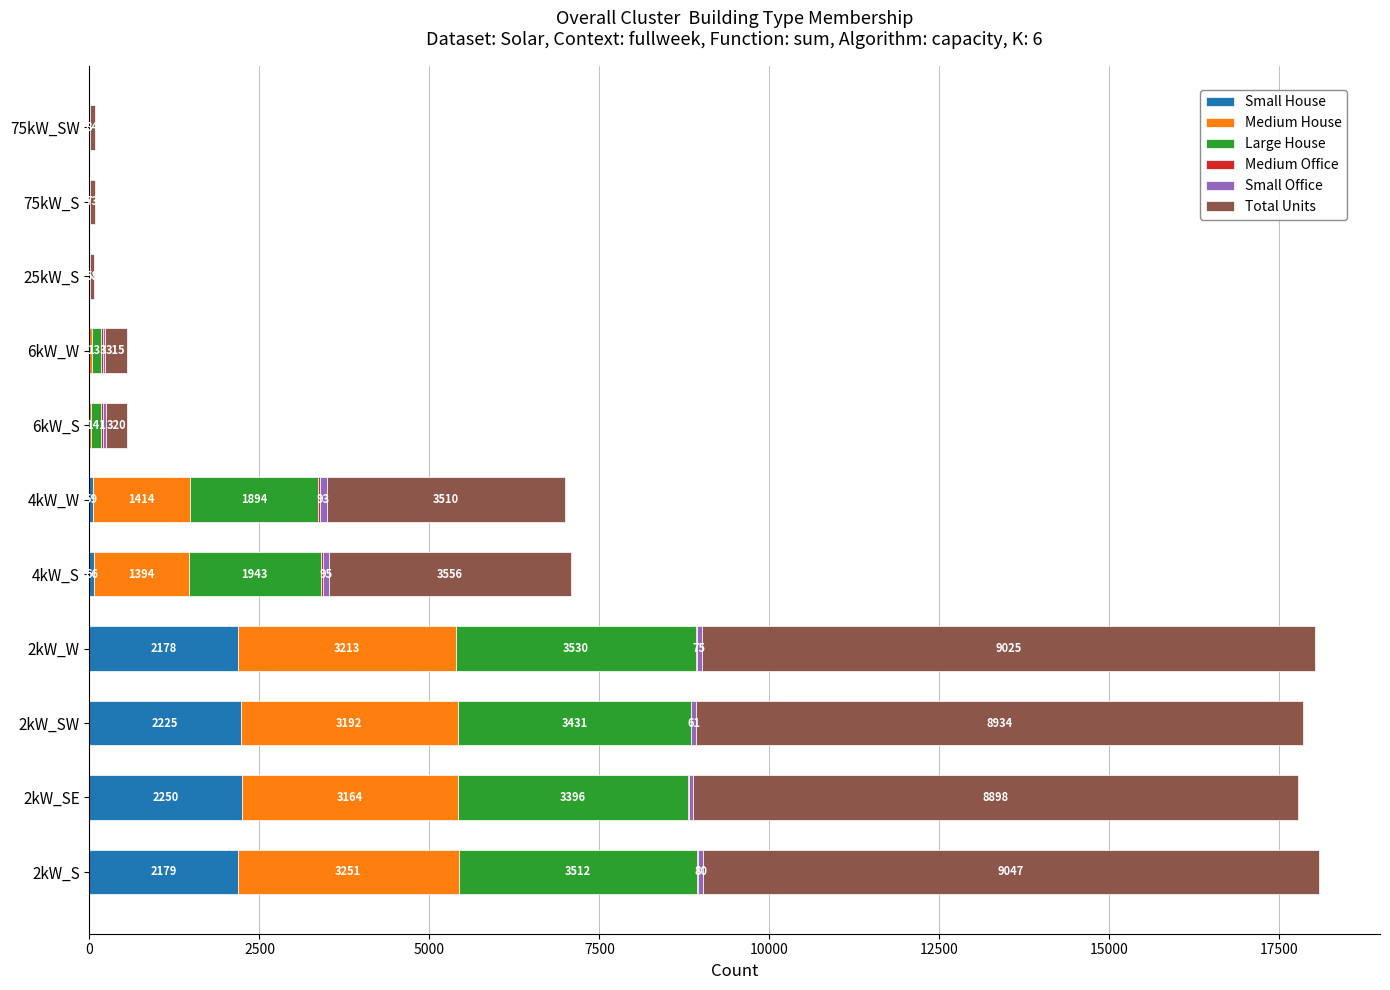

At which category is the sum across all series the highest?

2kW_S